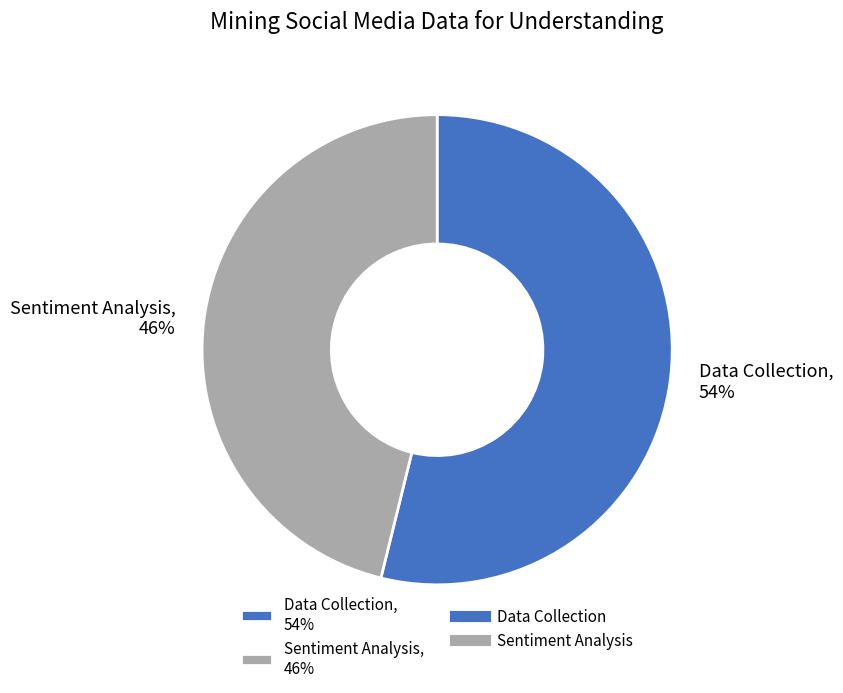

To the nearest percent, what portion does Data Collection represent?

54%